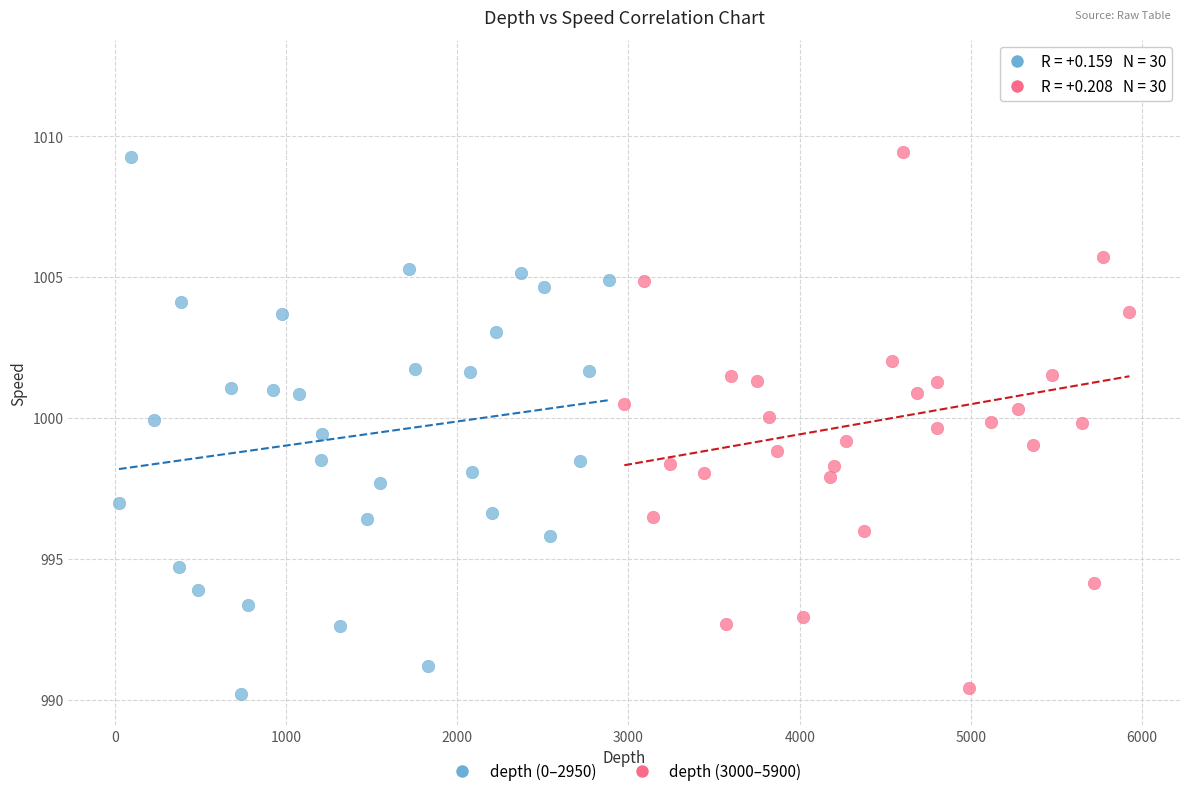

Which series has the largest Y range (max minus min)?

depth (3000–5900)